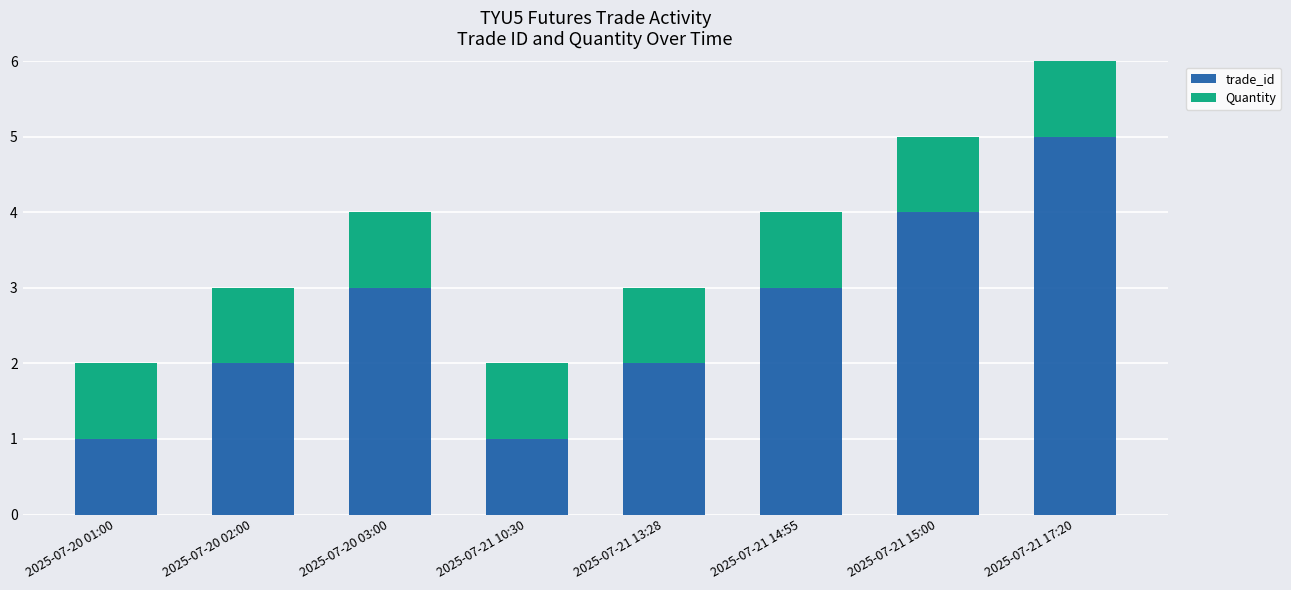

How many series are shown in this chart?

2